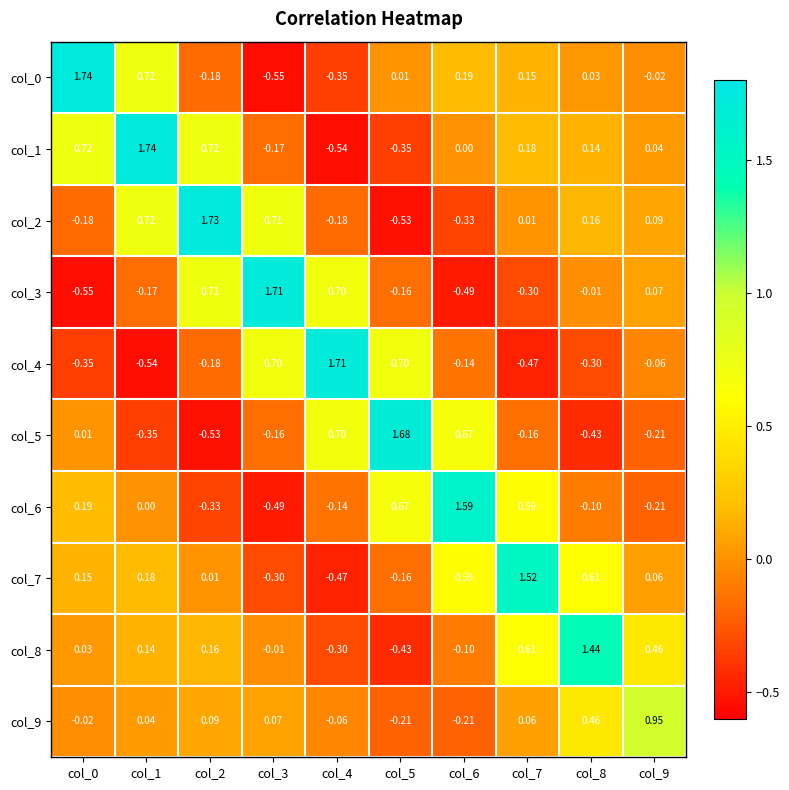

Which series changed the most between col_5 and col_8?

col_5